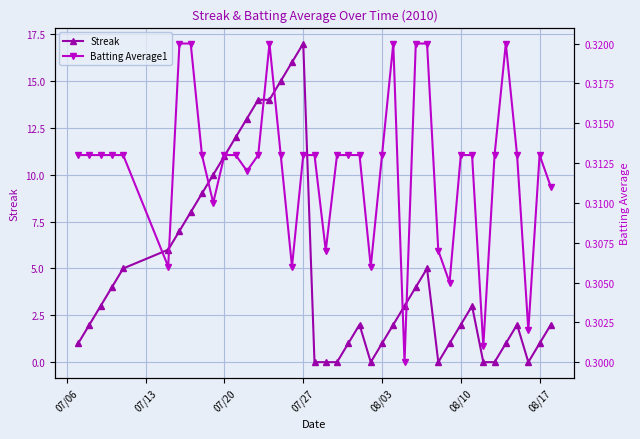

What is the highest value of the Streak series?

17